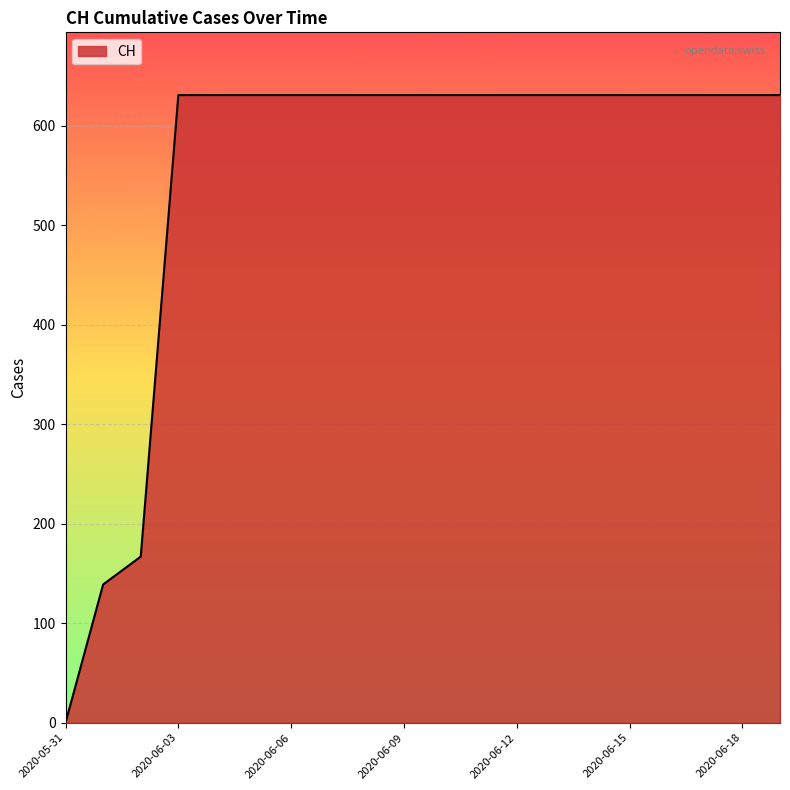

What is the difference between the maximum and minimum values?

631